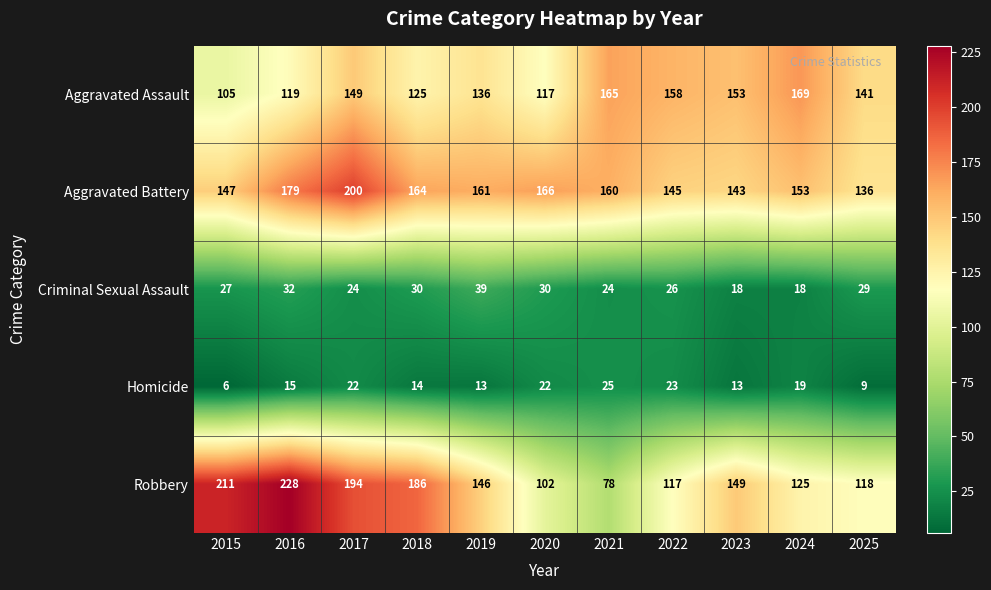

True or false: Criminal Sexual Assault has a value of 18 at 2023.

True